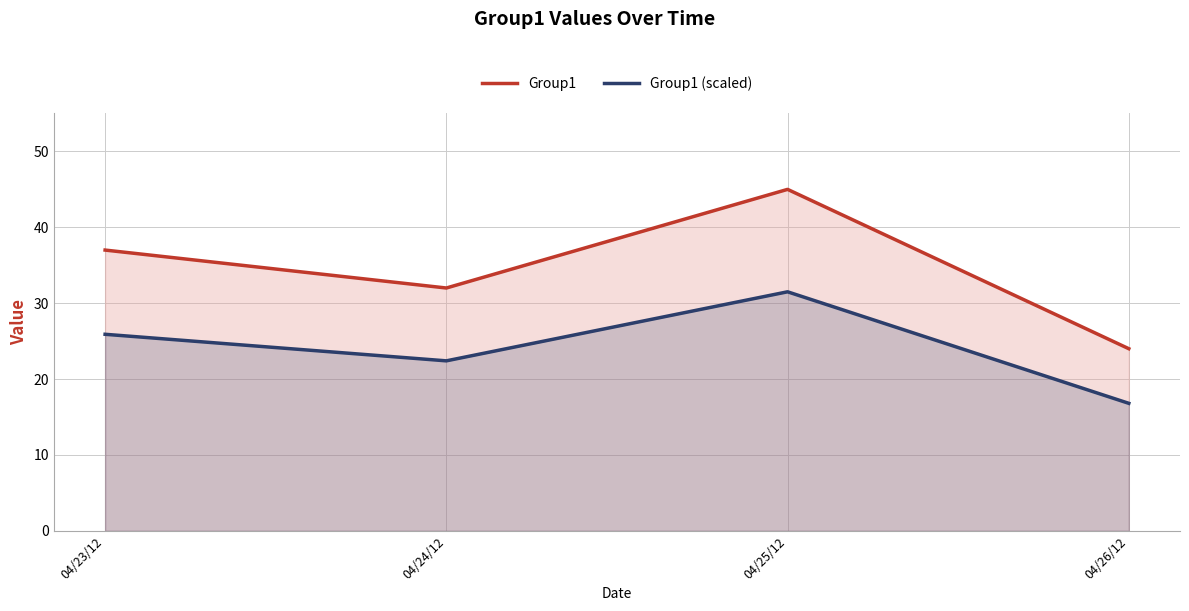

Read the Group1 (scaled) value at 04/25/12.

31.5